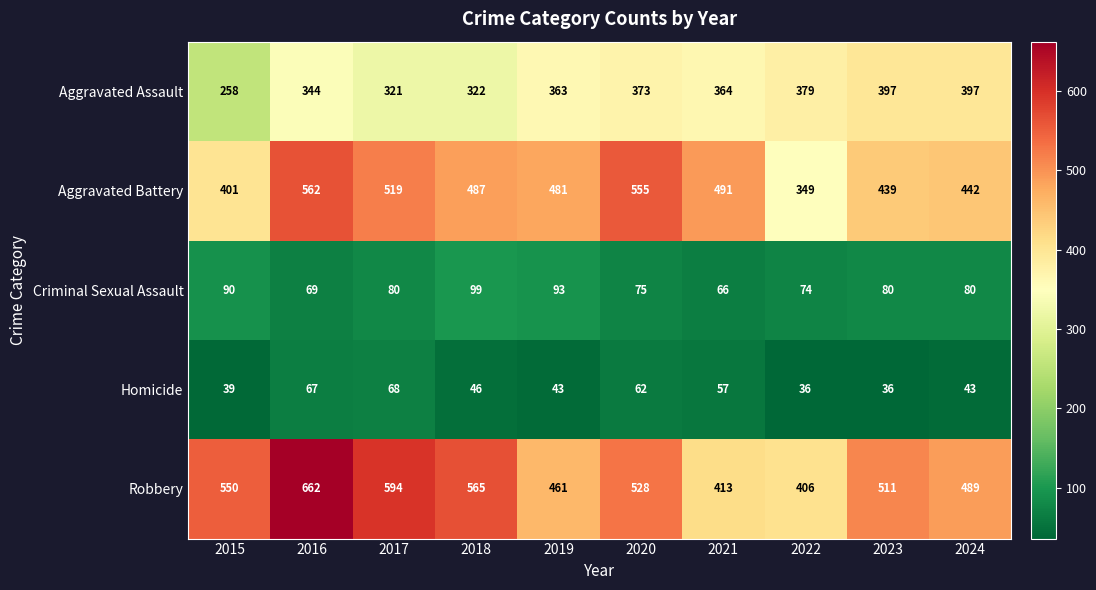

Rank the series at 2019 from highest to lowest value.

Aggravated Battery, Robbery, Aggravated Assault, Criminal Sexual Assault, Homicide